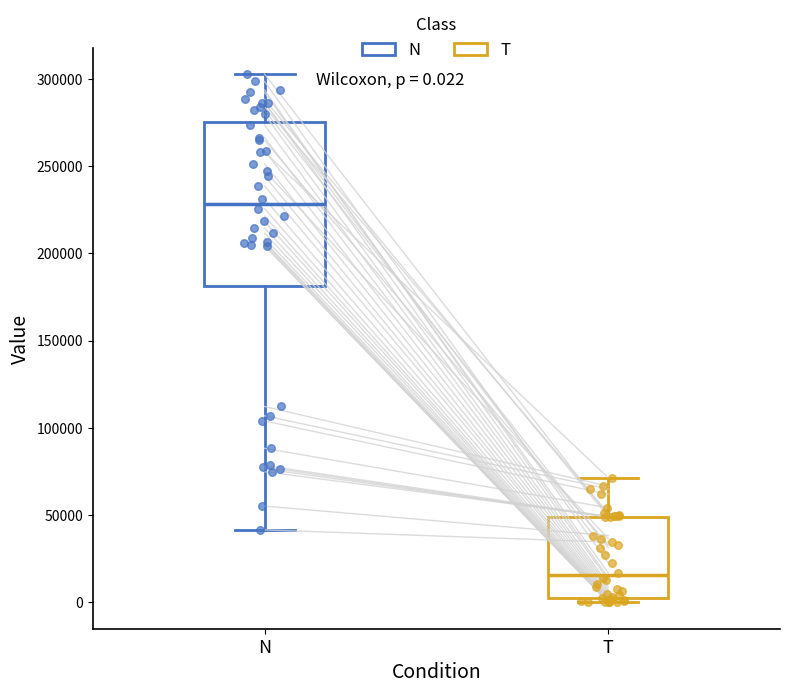

Comparing the boxes themselves (not the whiskers), which one is the tallest?

N